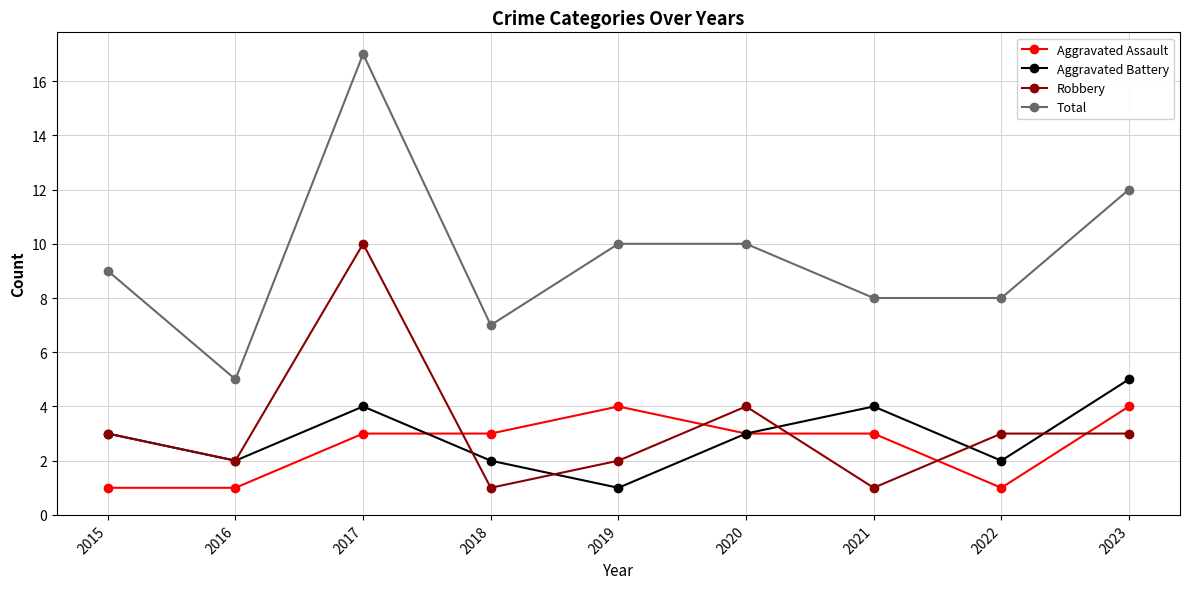

At how many categories does at least one series exceed 4?

9